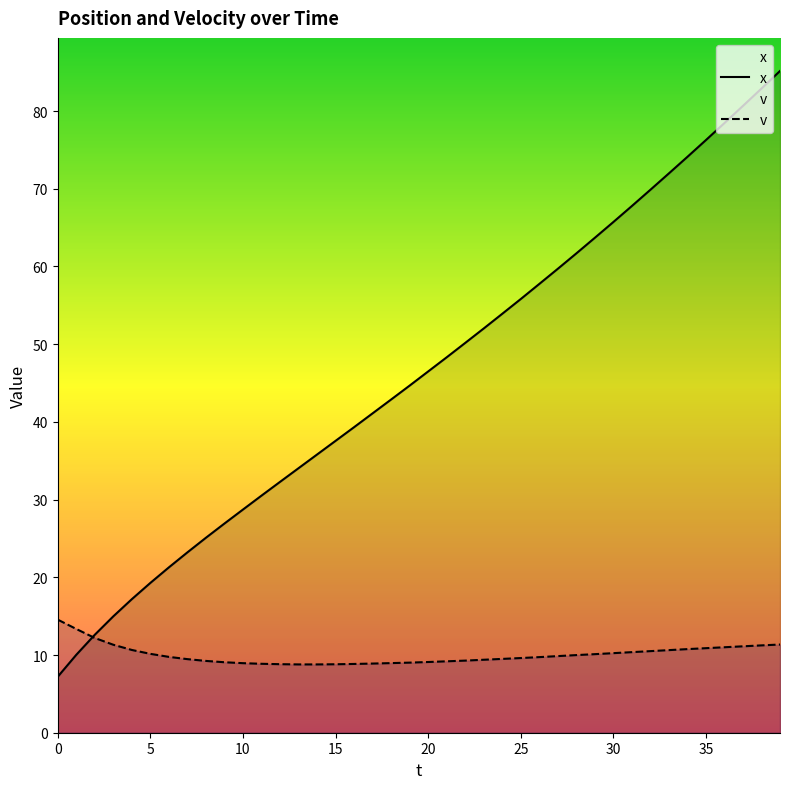

Reading right to left, extract all data points from this chart.

x: 85.2	82.9	80.7	78.5	76.3	74.1	72.0	69.9	67.8	65.7	63.7	61.7	59.7	57.8	55.8	53.9	52.0	50.2	48.3	46.5	44.7	42.9	41.1	39.3	37.6	35.8	34.0	32.3	30.5	28.7	26.9	25.1	23.2	21.3	19.3	17.2	15.0	12.6	10.0	7.2
v: 11.3	11.2	11.1	11.0	10.9	10.8	10.6	10.5	10.4	10.2	10.1	10.0	9.9	9.7	9.6	9.5	9.4	9.3	9.2	9.1	9.0	9.0	8.9	8.8	8.8	8.8	8.8	8.8	8.9	8.9	9.1	9.2	9.5	9.8	10.2	10.7	11.3	12.2	13.3	14.6